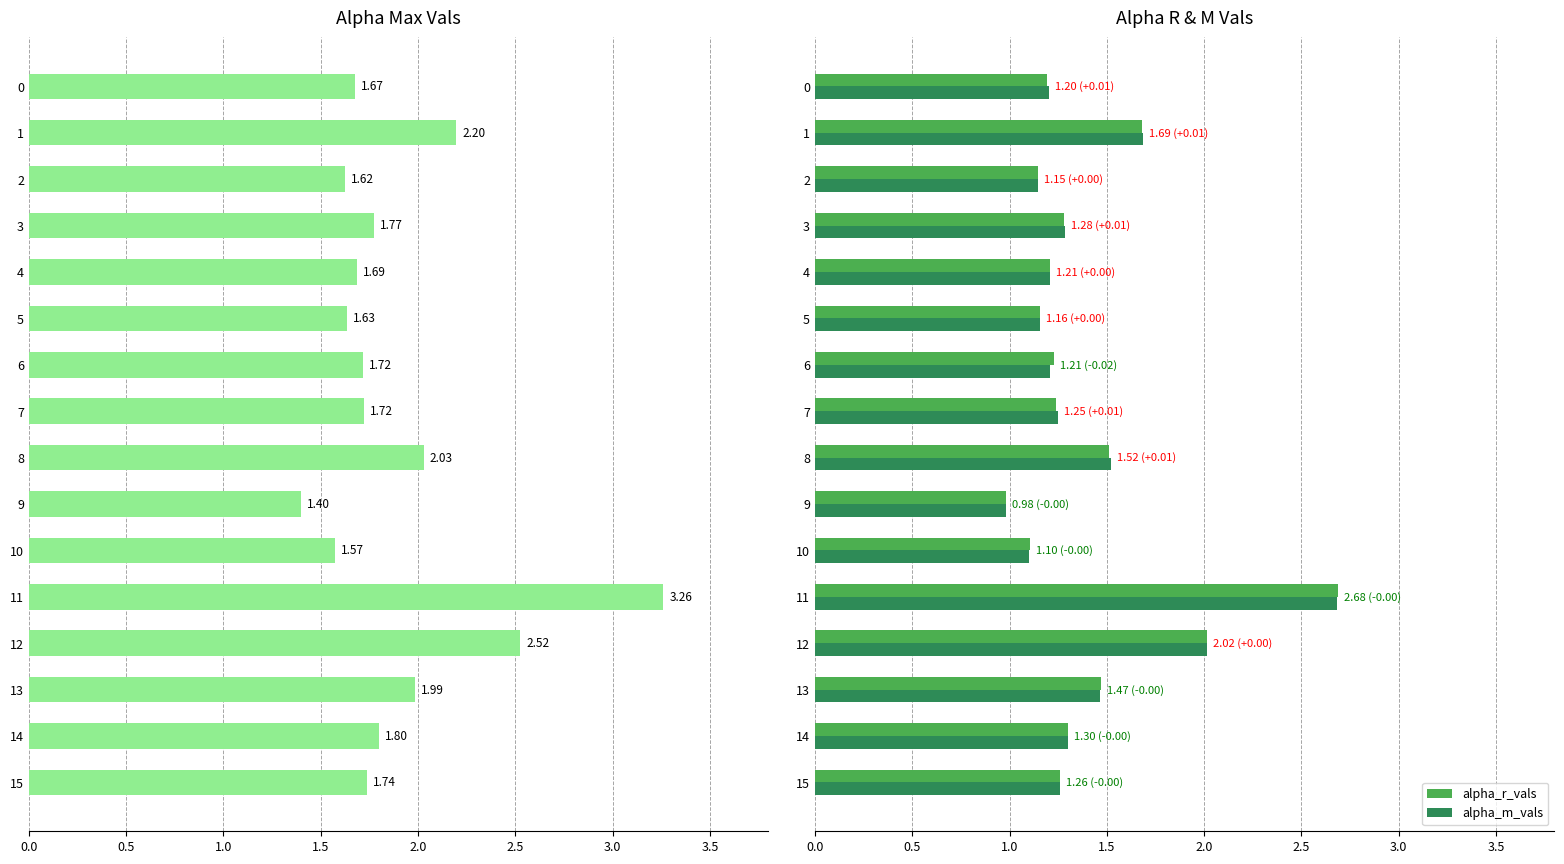

At which label does alpha_m_vals reach its minimum?

9